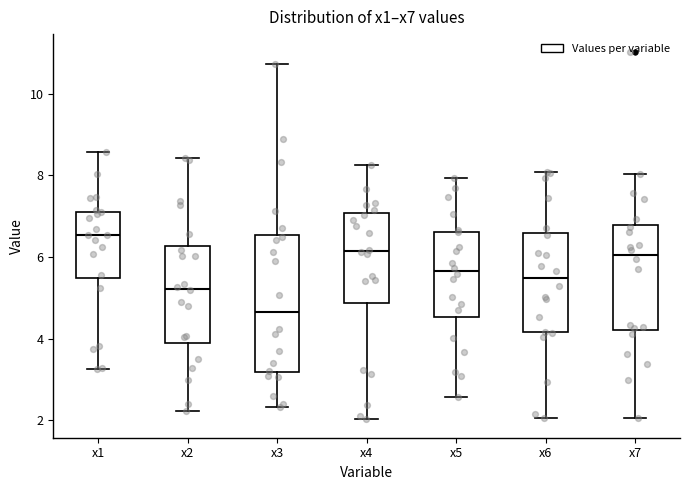

Reading left to right, read every box against the y-axis: the position of its median line, the range the box covers, and the ends of its whiskers. The values are not printed on the chart, so give them approximately, as read against the axis.

x1: median 6.6, box 5.4 to 7.2, whiskers 3.2 to 8.6
x2: median 5.2, box 4.0 to 6.2, whiskers 2.2 to 8.4
x3: median 4.6, box 3.2 to 6.6, whiskers 2.4 to 10.8
x4: median 6.2, box 4.8 to 7.0, whiskers 2.0 to 8.2
x5: median 5.6, box 4.6 to 6.6, whiskers 2.6 to 8.0
x6: median 5.4, box 4.2 to 6.6, whiskers 2.0 to 8.0
x7: median 6.0, box 4.2 to 6.8, whiskers 2.0 to 8.0